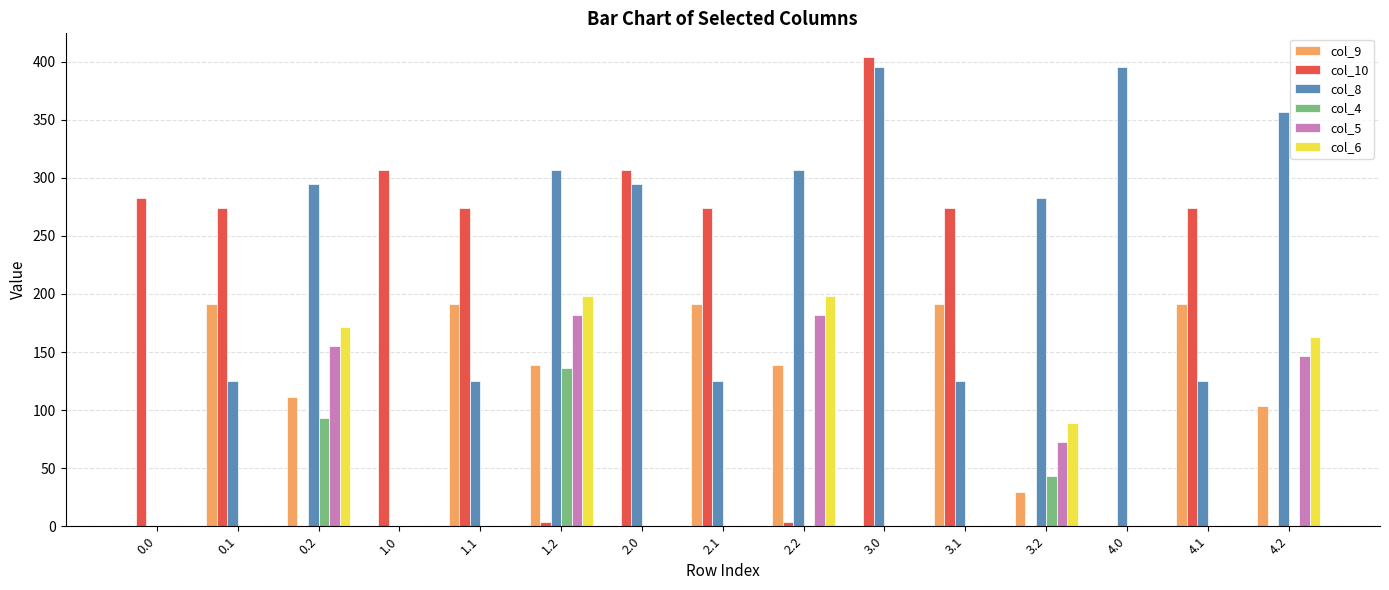

Which series changed the most between 0.0 and 2.2?

col_8